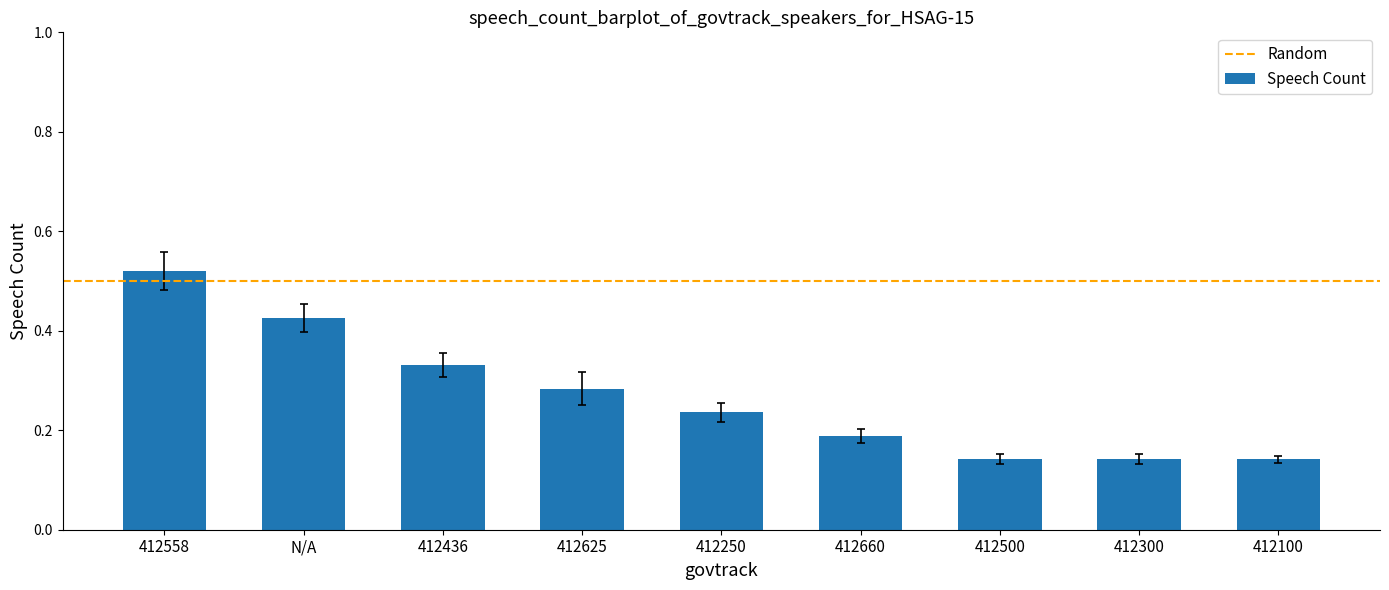

How many values are between 0 and 1?

9